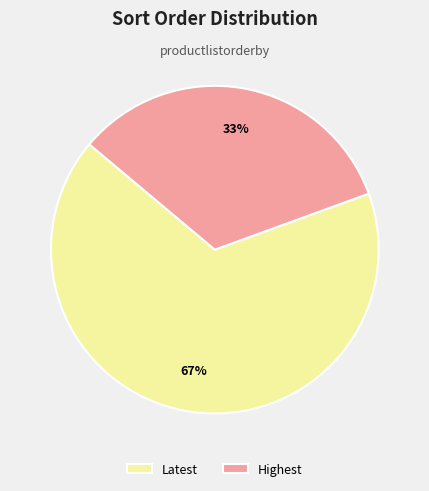

To the nearest percent, what is the combined percentage of Highest and Latest?

100%